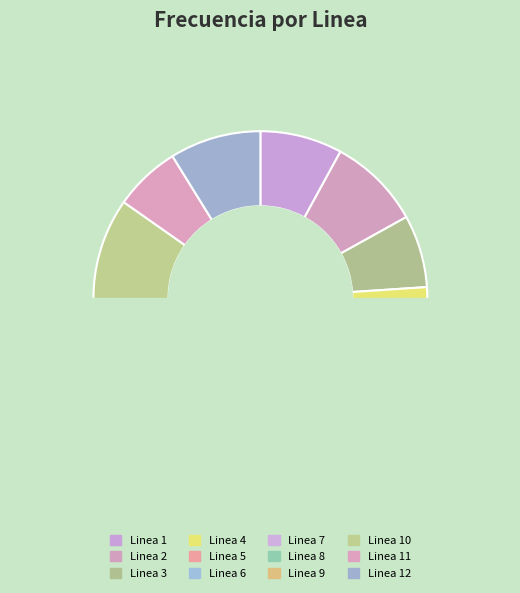

Is Linea 6 the majority of the pie?

No